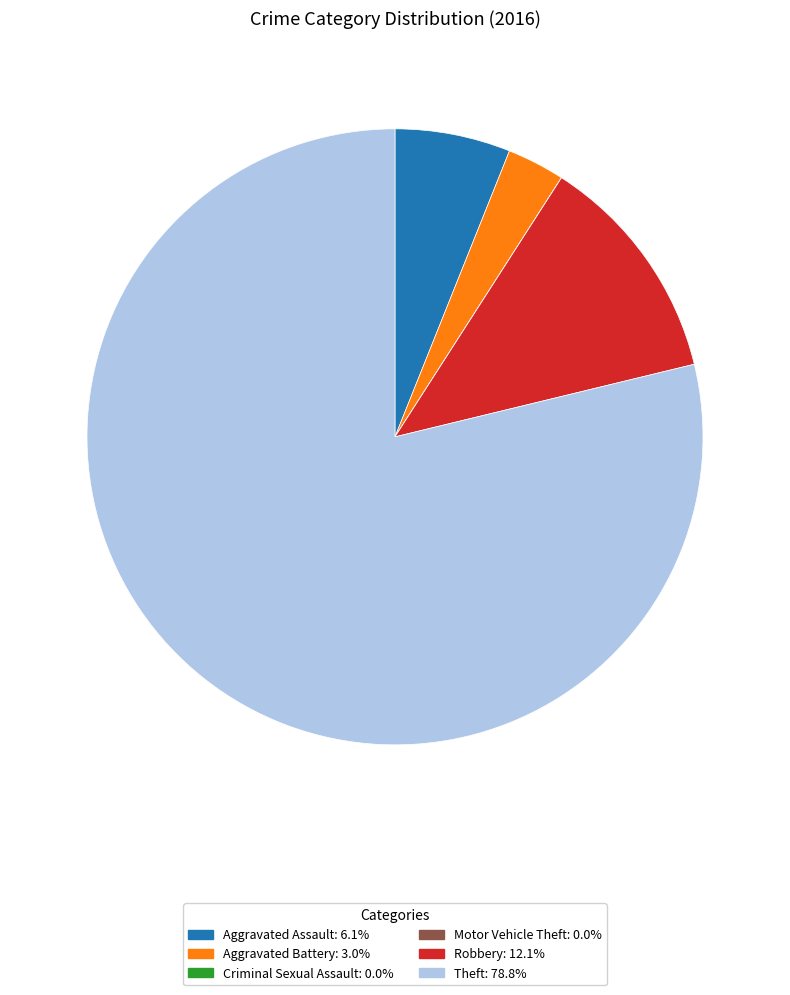

Is Theft the majority of the pie?

Yes